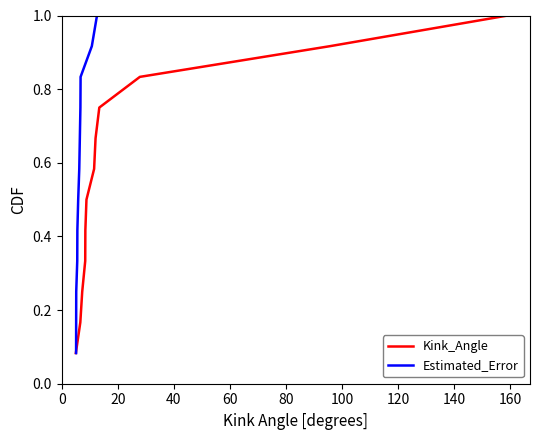

What is the value of the Kink_Angle point at the 6th from the left?

0.5